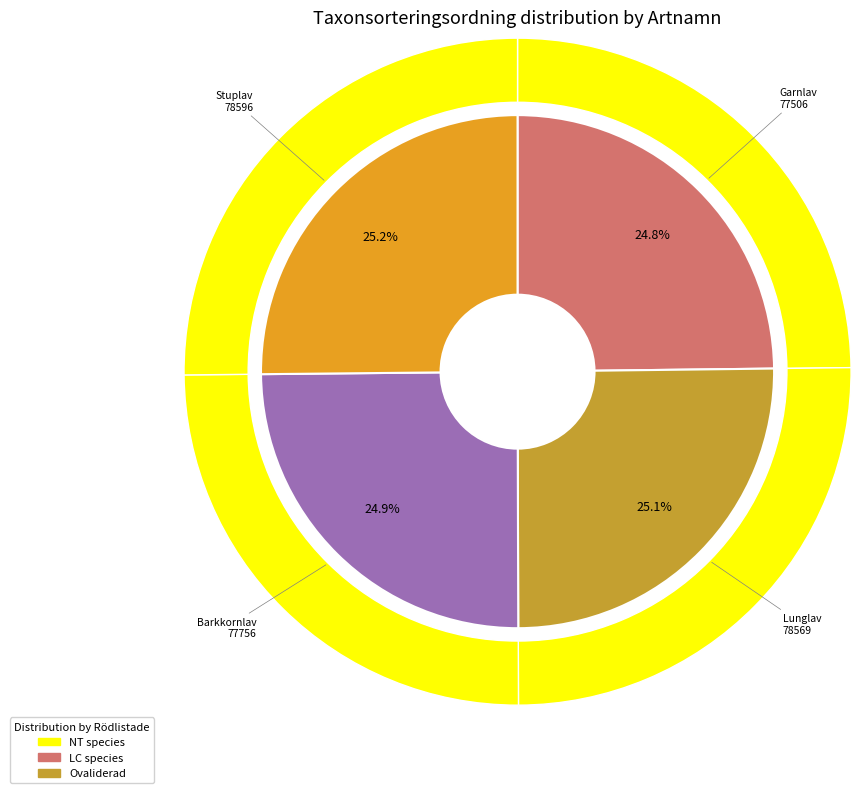

To the nearest percent, what is the average slice percentage?

25%